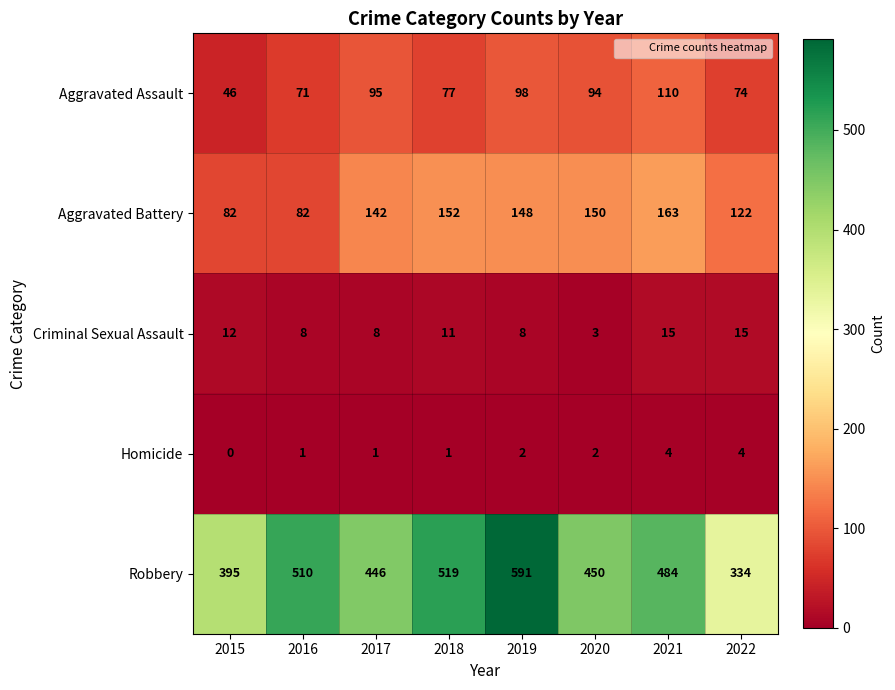

Which series has the widest spread of values?

Robbery